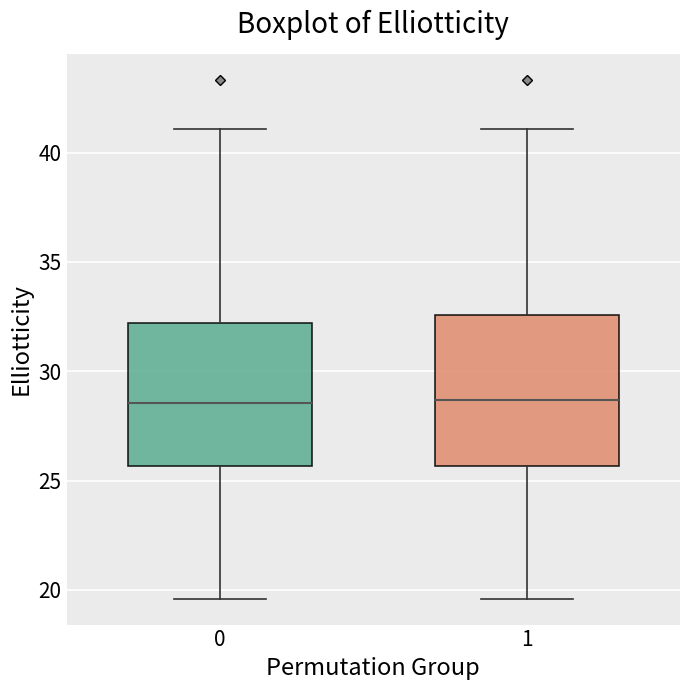

Where is the upper edge of the box at x = 1 on the y-axis? The values are not printed on the chart, so give them approximately, as read against the axis.

32.5